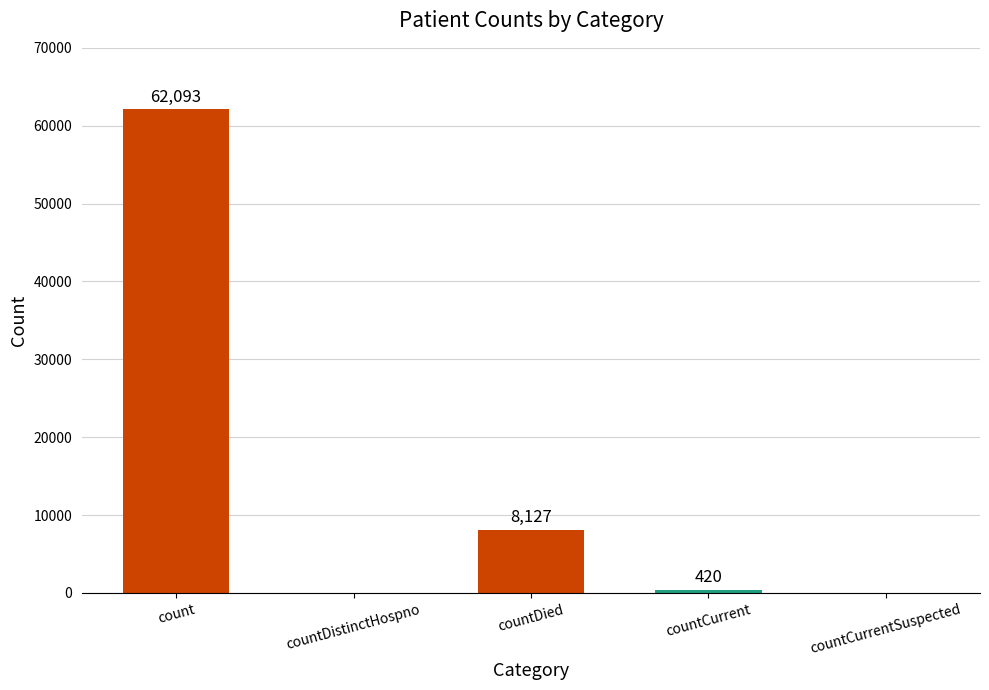

The chart shows a value of 62093 at count. True or false?

True